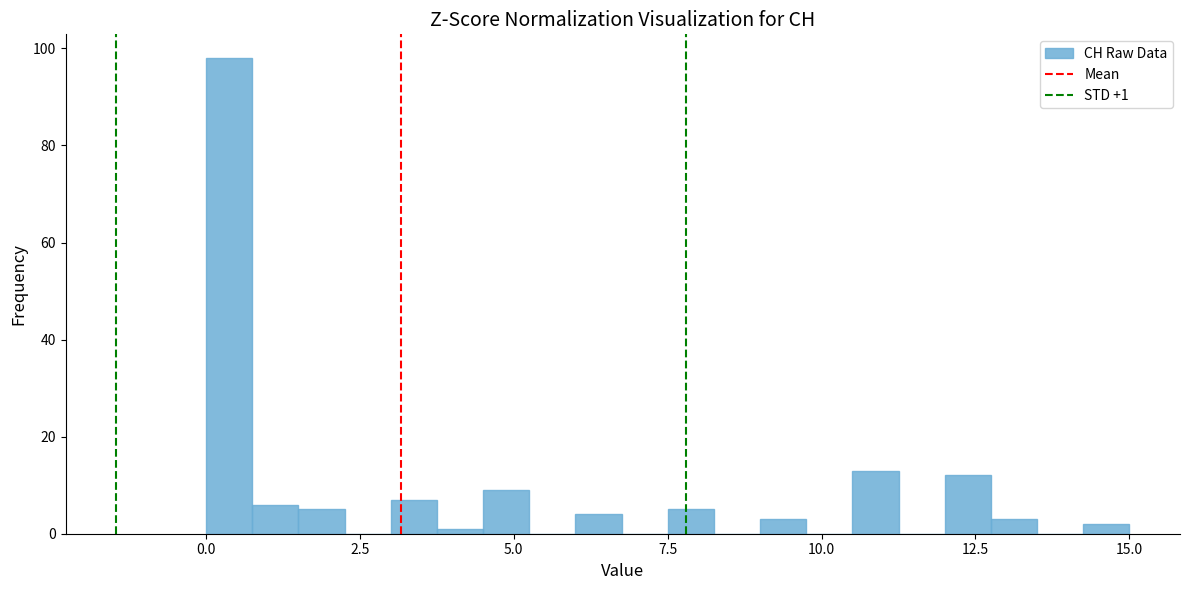

Read against the x-axis, roughly where is the centre of the tallest bar?

0.5